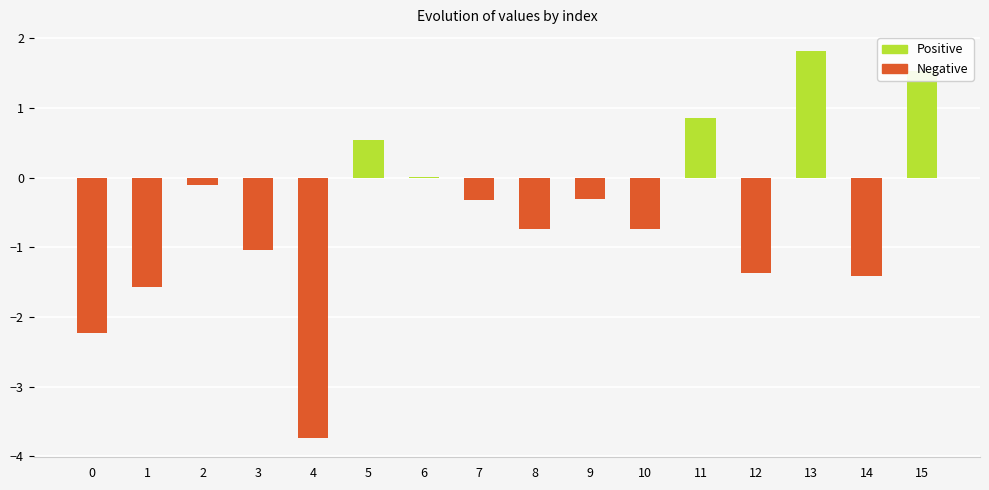

What is the greatest value displayed?

1.8